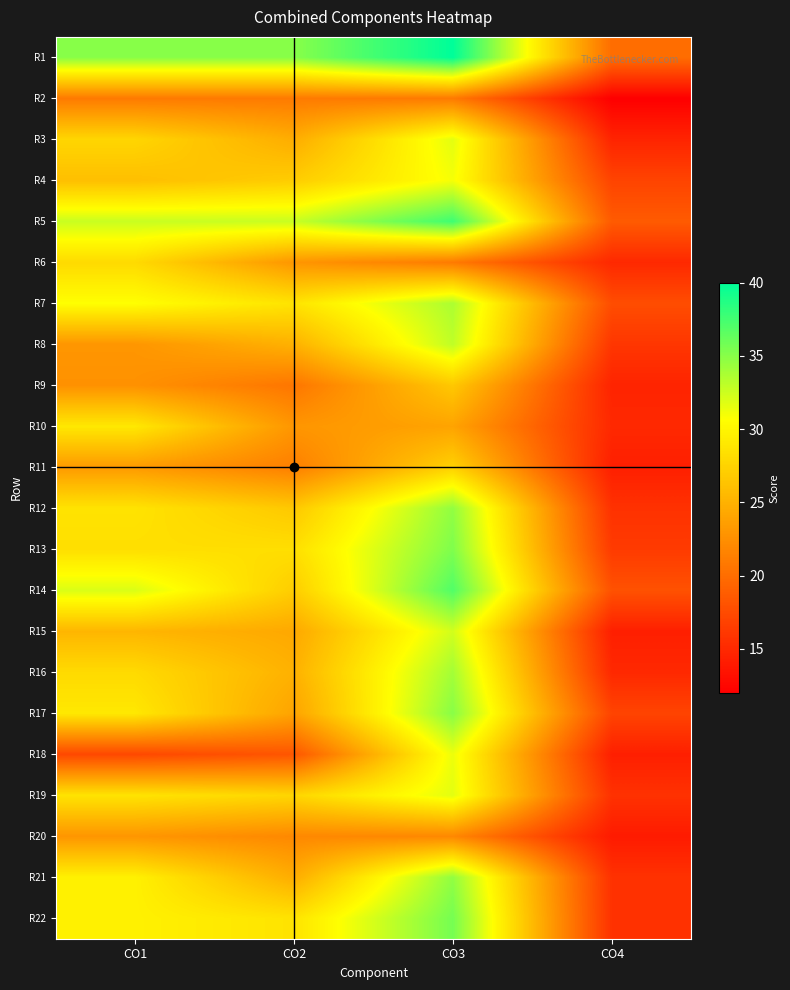

Reading left to right, extract all data points from this chart.

R1: CO1=35.0	CO2=35.0	CO3=40.0	CO4=20.0
R2: CO1=21.0	CO2=21.0	CO3=21.0	CO4=12.0
R3: CO1=27.7	CO2=24.7	CO3=31.7	CO4=14.7
R4: CO1=26.0	CO2=27.0	CO3=31.0	CO4=17.0
R5: CO1=32.7	CO2=32.7	CO3=37.7	CO4=18.7
R6: CO1=28.0	CO2=23.0	CO3=21.0	CO4=15.0
R7: CO1=30.7	CO2=28.7	CO3=33.7	CO4=17.7
R8: CO1=23.0	CO2=25.0	CO3=33.0	CO4=16.0
R9: CO1=22.7	CO2=20.7	CO3=26.7	CO4=14.7
R10: CO1=29.0	CO2=23.0	CO3=24.0	CO4=15.0
R11: CO1=23.3	CO2=21.3	CO3=27.3	CO4=14.3
R12: CO1=28.7	CO2=26.7	CO3=34.7	CO4=15.7
R13: CO1=28.3	CO2=28.3	CO3=35.3	CO4=16.3
R14: CO1=32.0	CO2=27.0	CO3=37.0	CO4=18.0
R15: CO1=25.3	CO2=24.3	CO3=32.3	CO4=14.3
R16: CO1=28.0	CO2=25.0	CO3=34.0	CO4=15.0
R17: CO1=29.0	CO2=24.0	CO3=35.0	CO4=17.0
R18: CO1=17.3	CO2=18.3	CO3=31.3	CO4=14.3
R19: CO1=28.7	CO2=27.7	CO3=31.7	CO4=15.7
R20: CO1=23.0	CO2=22.0	CO3=22.0	CO4=14.0
R21: CO1=29.7	CO2=24.7	CO3=34.7	CO4=15.7
R22: CO1=29.7	CO2=28.7	CO3=35.7	CO4=15.7